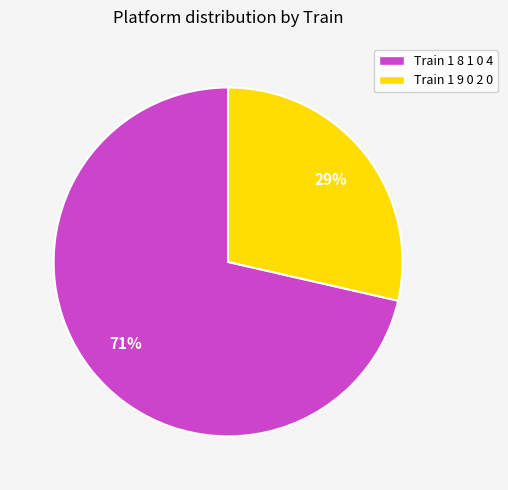

How many segments does this pie chart have?

2